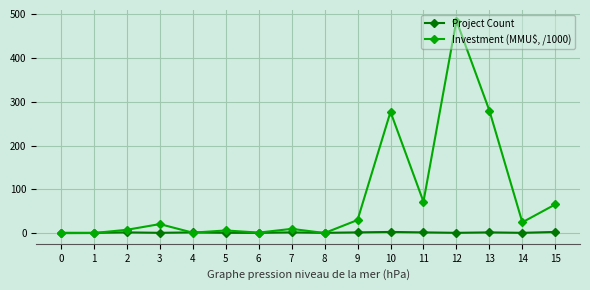

Which label corresponds to the largest value in the chart?

12